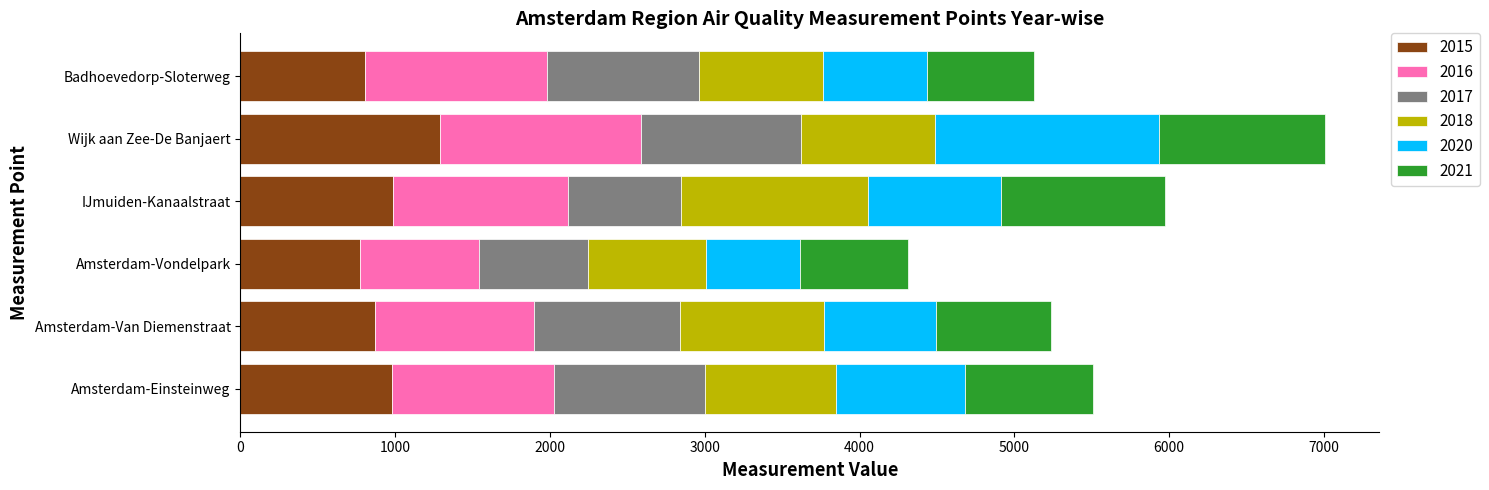

How many data points in 2015 are less than 981?

3